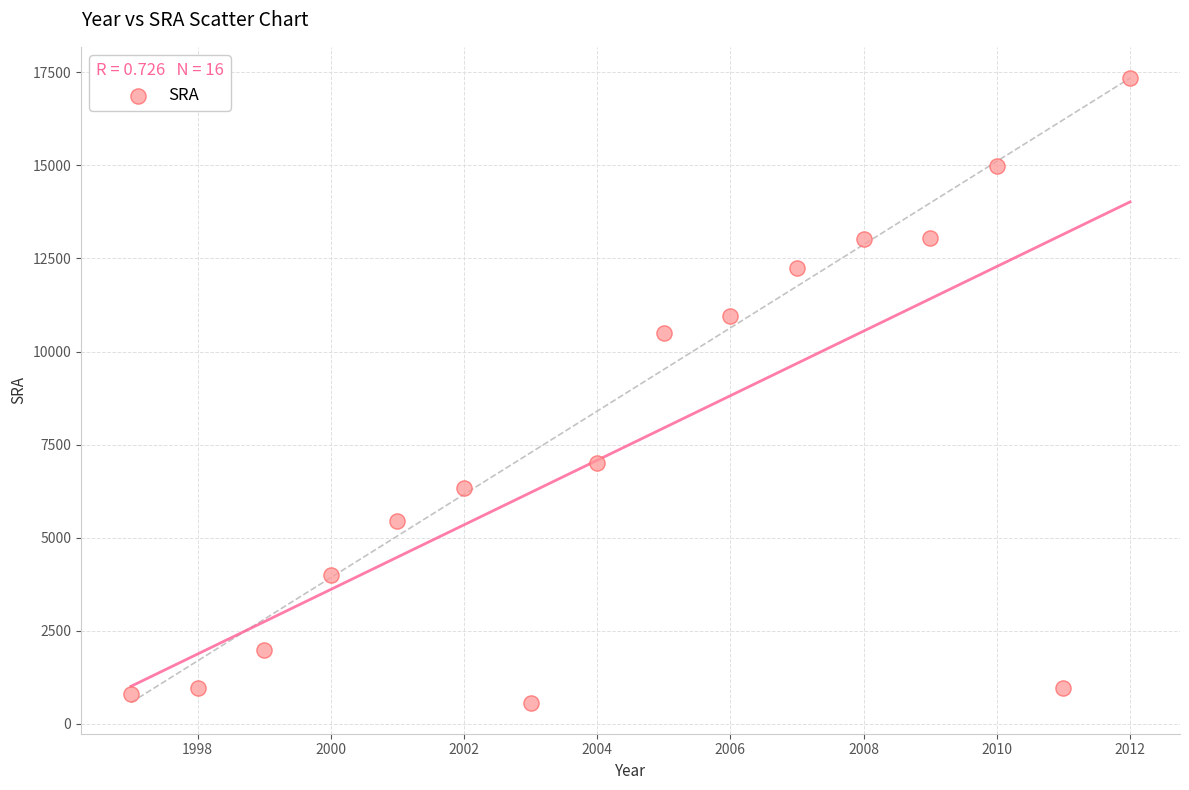

What Y value in the scatter plot is closest to 8957?

10500.0